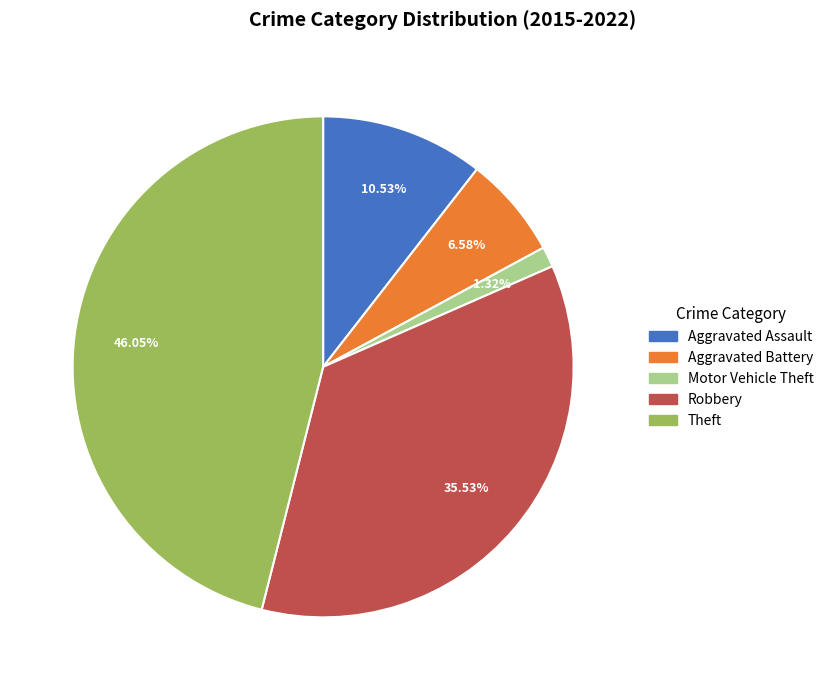

True or false: Robbery accounts for 36% of the total.

True